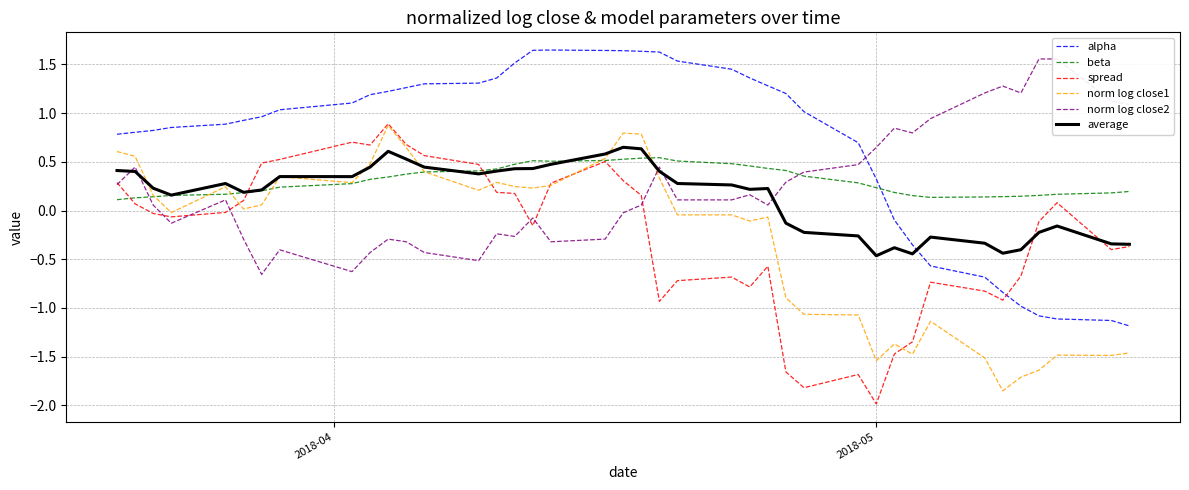

How many lines are shown in the chart?

6